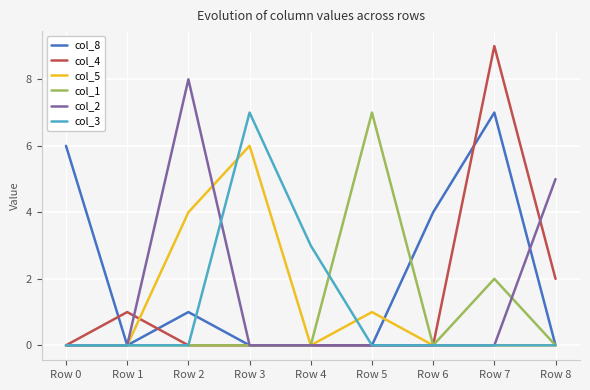

What is the total value across all series at Row 8?

7